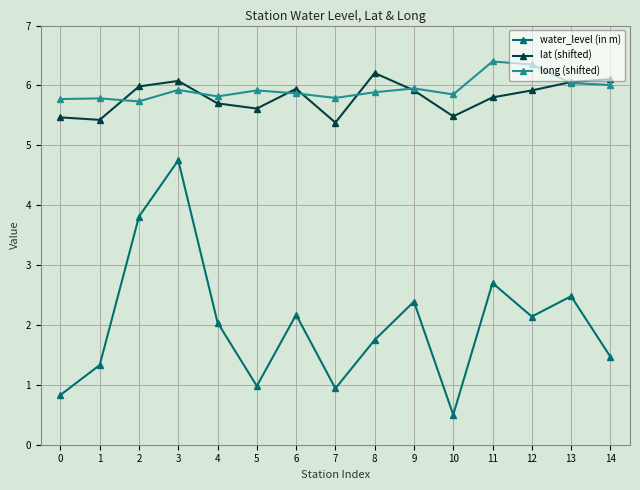

True or false: long (shifted) and water_level (in m) cross at least once.

False